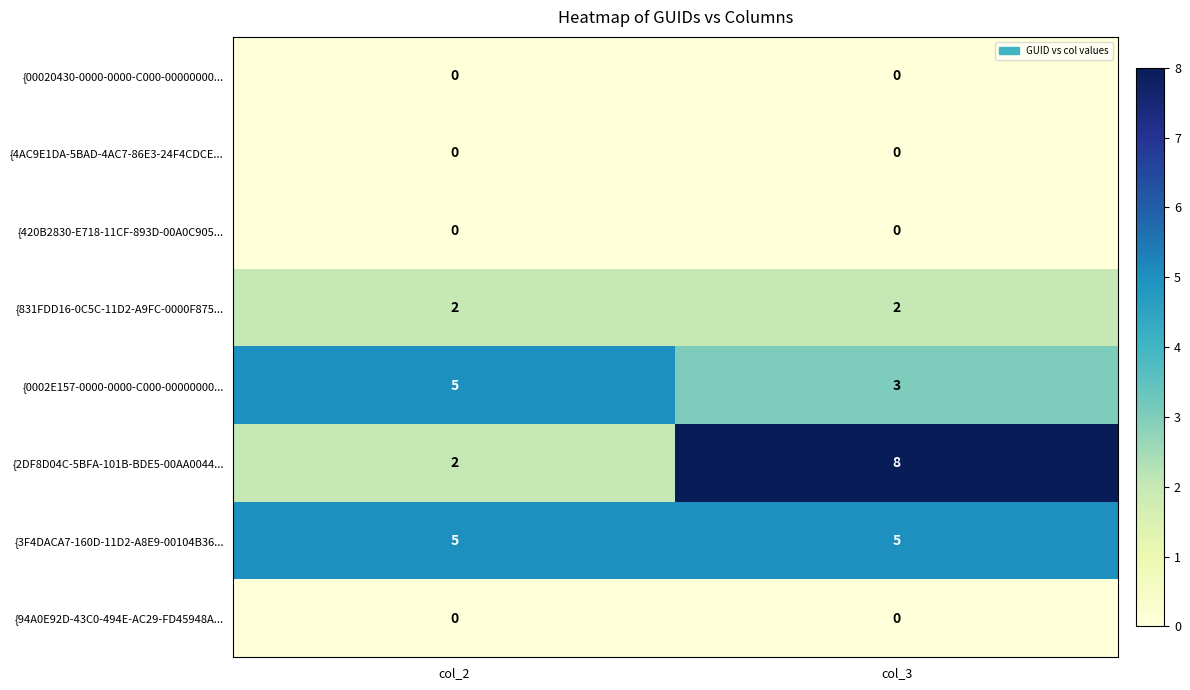

Reading left to right, list all the values displayed in this chart.

{00020430-0000-0000-C000-00000000...: col_2=0	col_3=0
{4AC9E1DA-5BAD-4AC7-86E3-24F4CDCE...: col_2=0	col_3=0
{420B2830-E718-11CF-893D-00A0C905...: col_2=0	col_3=0
{831FDD16-0C5C-11D2-A9FC-0000F875...: col_2=2	col_3=2
{0002E157-0000-0000-C000-00000000...: col_2=5	col_3=3
{2DF8D04C-5BFA-101B-BDE5-00AA0044...: col_2=2	col_3=8
{3F4DACA7-160D-11D2-A8E9-00104B36...: col_2=5	col_3=5
{94A0E92D-43C0-494E-AC29-FD45948A...: col_2=0	col_3=0